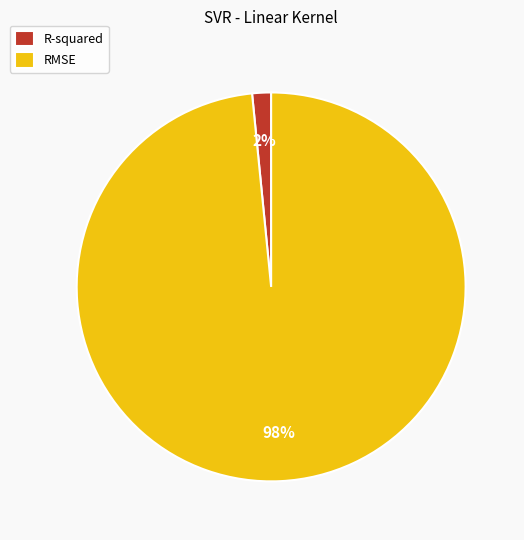

Is it true that RMSE is 98% of the pie?

True